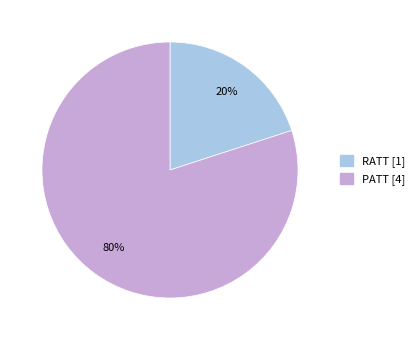

Does RATT account for over 50% of the chart?

No